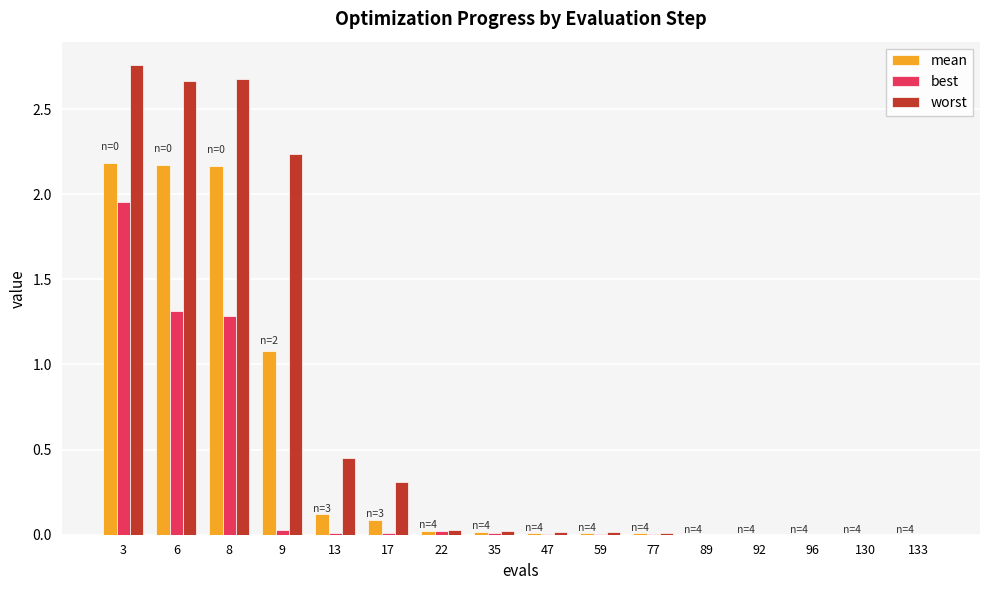

Which label corresponds to the largest value in the chart?

3